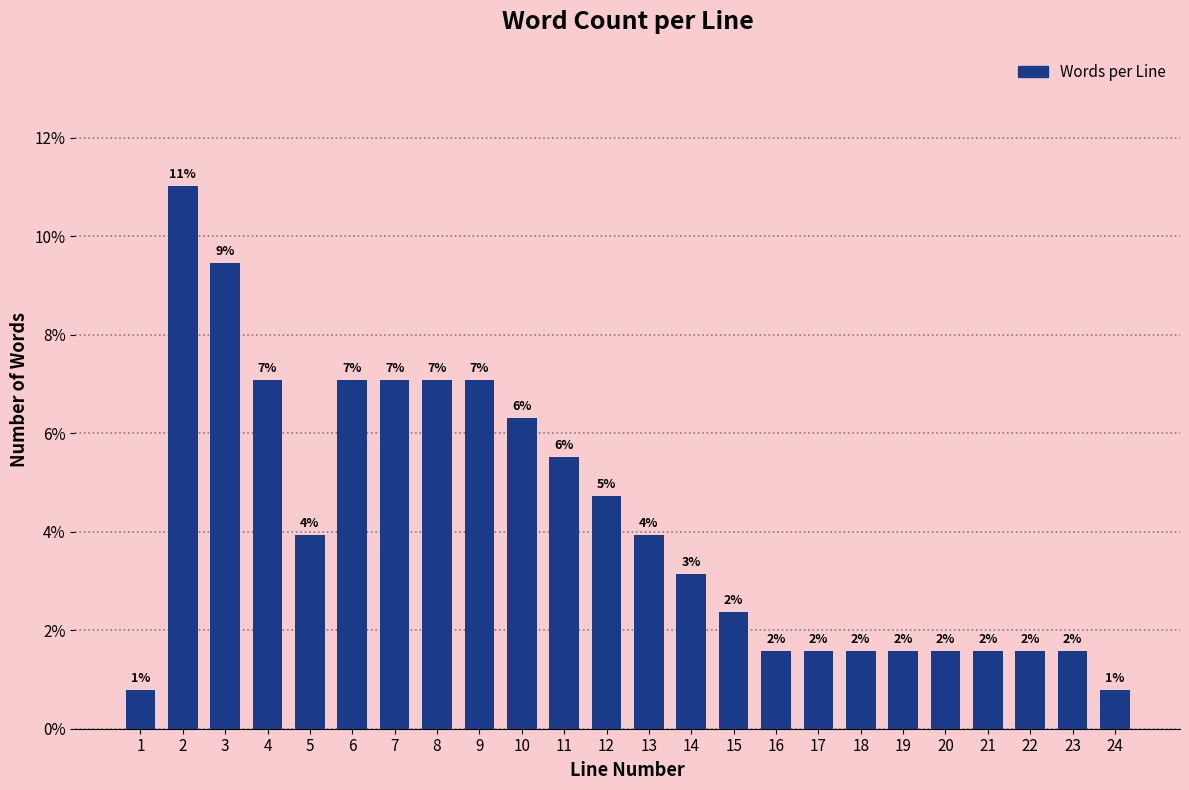

Does the chart contain any negative values?

No